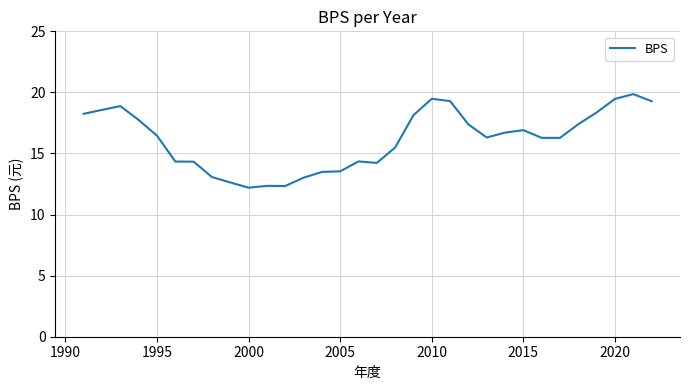

What is the difference between the maximum and minimum values?

7.7